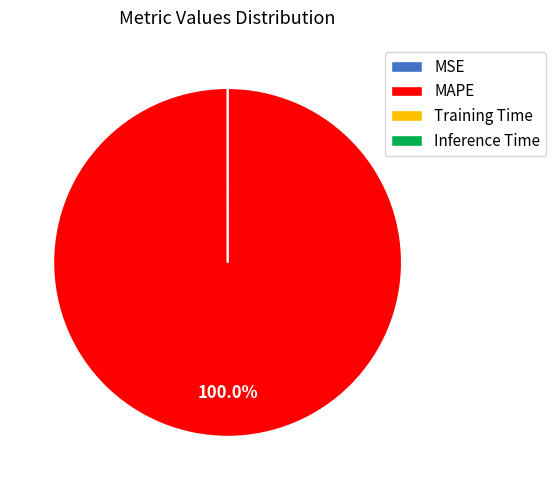

Does any single category account for the majority?

Yes